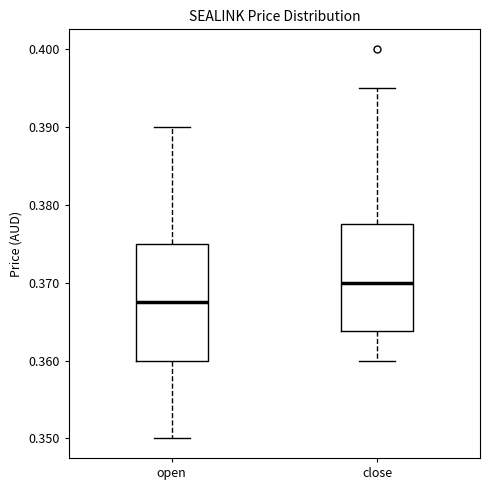

Comparing the boxes themselves (not the whiskers), which one is the tallest?

open